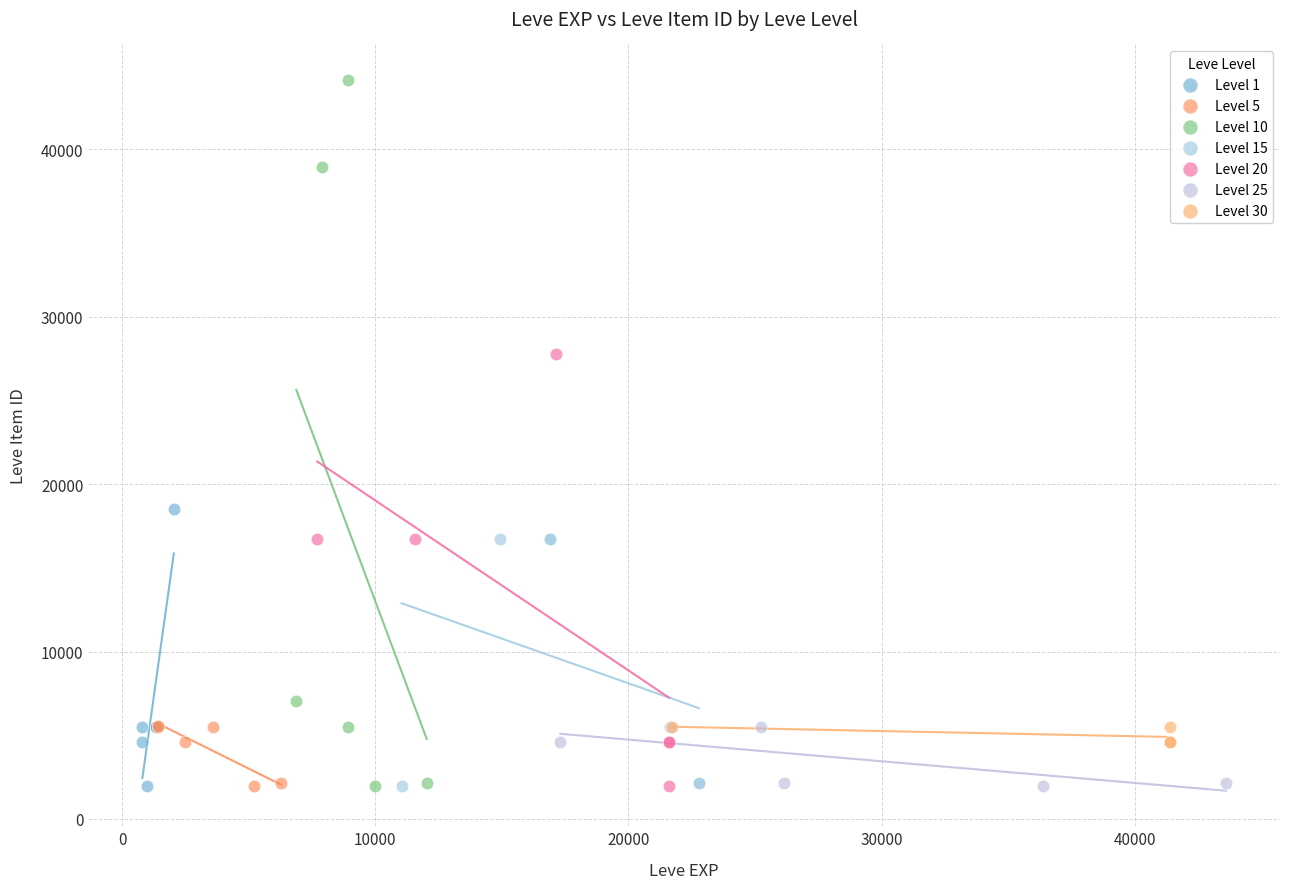

Which series has the widest spread of Y values?

Level 10